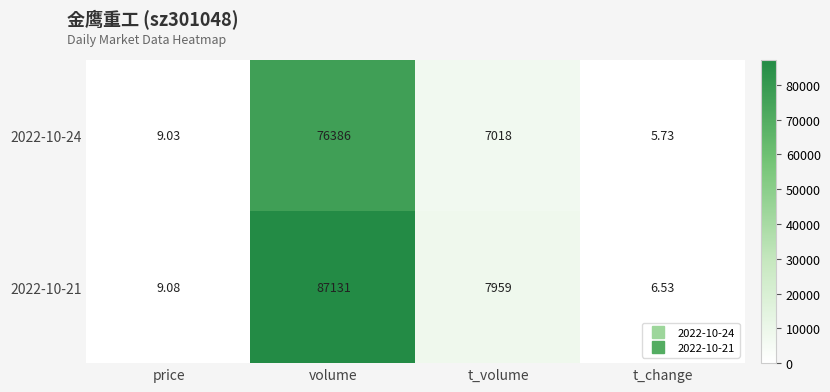

Which label corresponds to the largest value in the chart?

volume